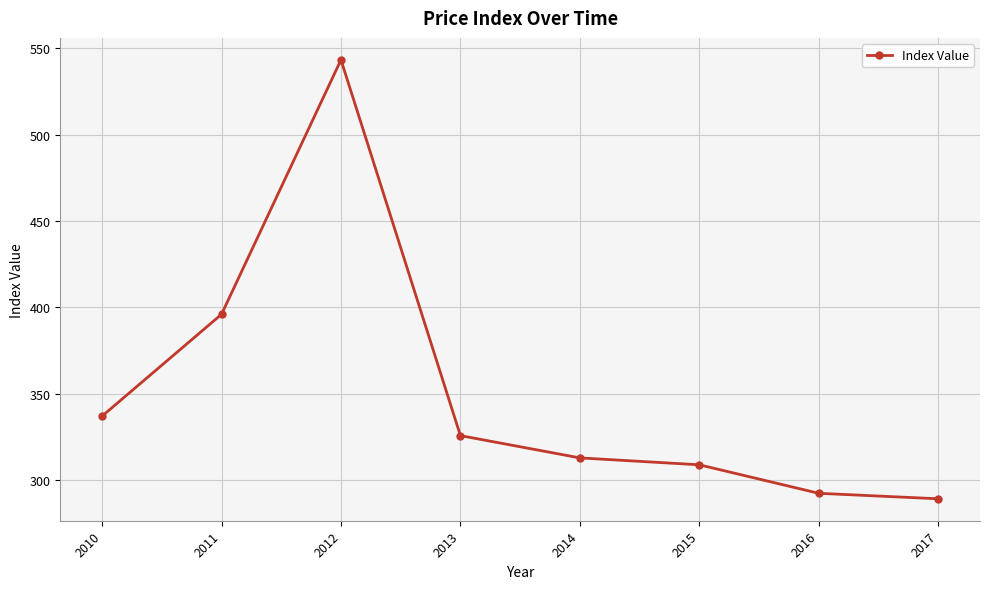

Which has a higher value, 2013 or 2017?

2013